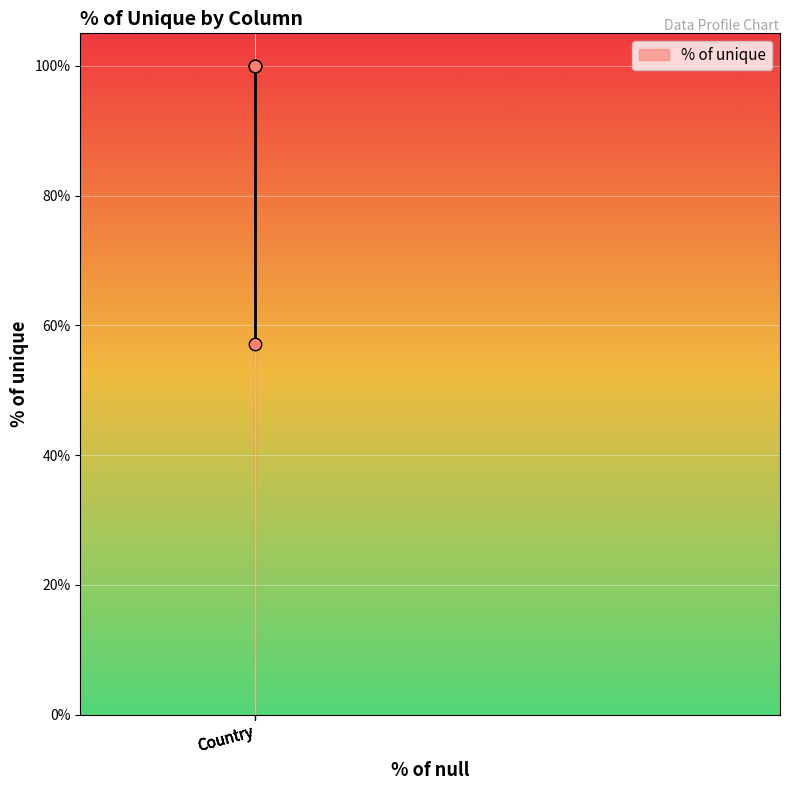

What Y value in the scatter plot is closest to 78?

57.1